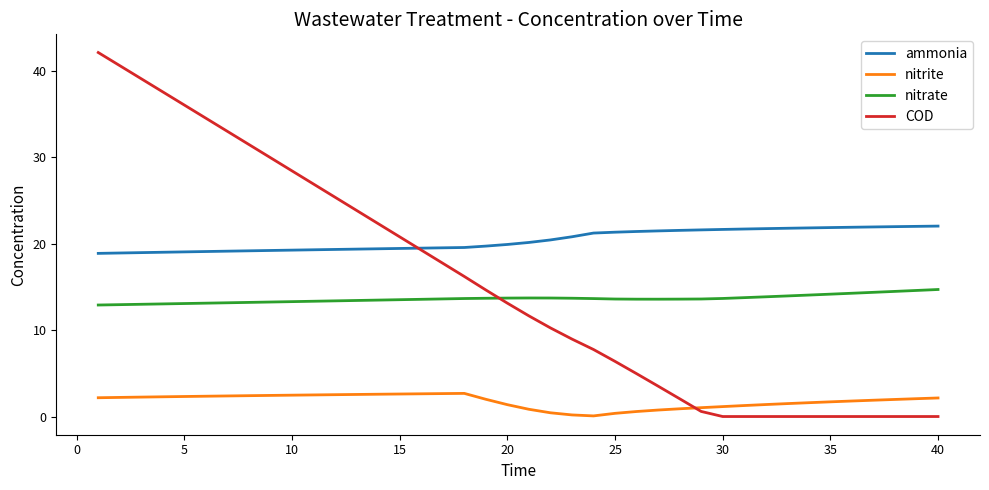

True or false: ammonia and nitrate cross at least once.

False